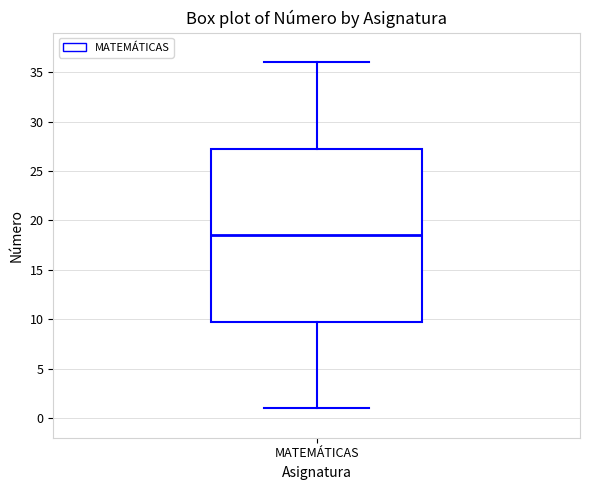

Where does the upper whisker of the box for MATEMÁTICAS end on the y-axis? The values are not printed on the chart, so give them approximately, as read against the axis.

36.0